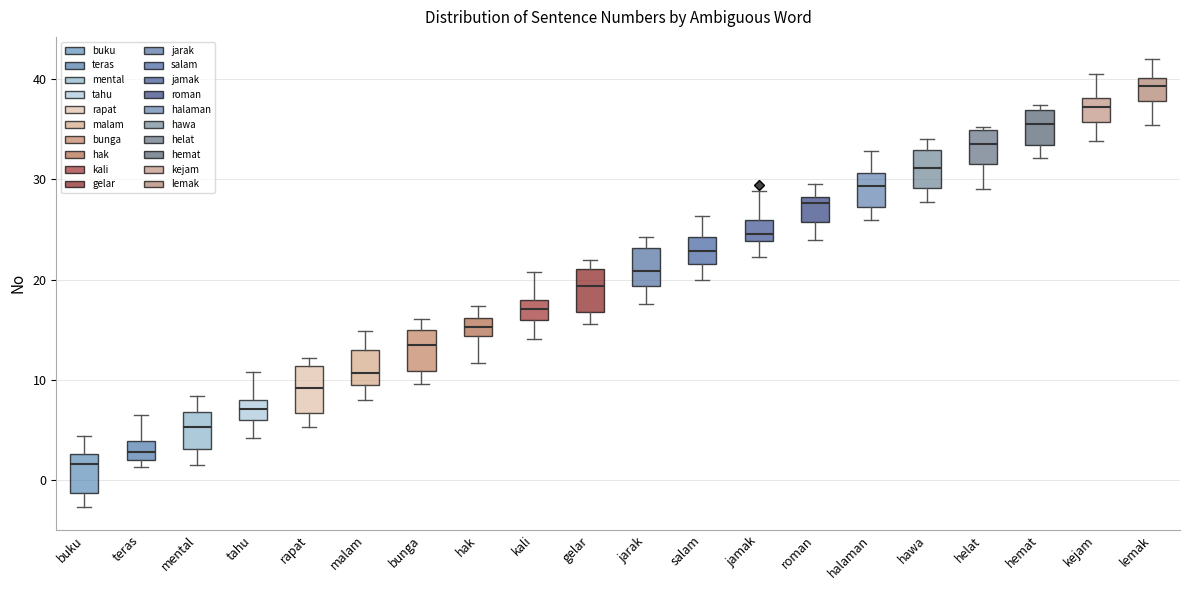

Reading left to right, transcribe this box plot: for each box, give where its median line is, the range the box spans, and where its two whiskers end, as read against the y-axis. The values are not printed on the chart, so give them approximately, as read against the axis.

buku: median 2, box -1 to 3, whiskers -3 to 4
teras: median 3, box 2 to 4, whiskers 1 to 7
mental: median 5, box 3 to 7, whiskers 1 to 8
tahu: median 7, box 6 to 8, whiskers 4 to 11
rapat: median 9, box 7 to 11, whiskers 5 to 12
malam: median 11, box 10 to 13, whiskers 8 to 15
bunga: median 14, box 11 to 15, whiskers 10 to 16
hak: median 15, box 14 to 16, whiskers 12 to 17
kali: median 17, box 16 to 18, whiskers 14 to 21
gelar: median 19, box 17 to 21, whiskers 16 to 22
jarak: median 21, box 19 to 23, whiskers 18 to 24
salam: median 23, box 22 to 24, whiskers 20 to 26
jamak: median 25, box 24 to 26, whiskers 22 to 29
roman: median 28 (just below the box's upper edge), box 26 to 28, whiskers 24 to 30
halaman: median 29, box 27 to 31, whiskers 26 to 33
hawa: median 31, box 29 to 33, whiskers 28 to 34
helat: median 34, box 32 to 35, whiskers 29 to 35 (just above the box's upper edge)
hemat: median 36, box 33 to 37, whiskers 32 to 37 (just above the box's upper edge)
kejam: median 37, box 36 to 38, whiskers 34 to 40
lemak: median 39, box 38 to 40, whiskers 35 to 42